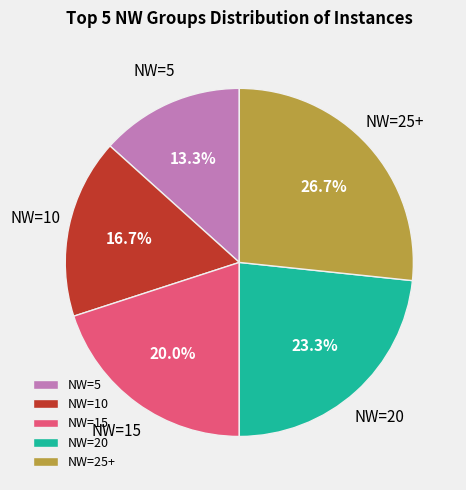

To the nearest percent, what is the combined percentage of NW=5 and NW=20?

37%